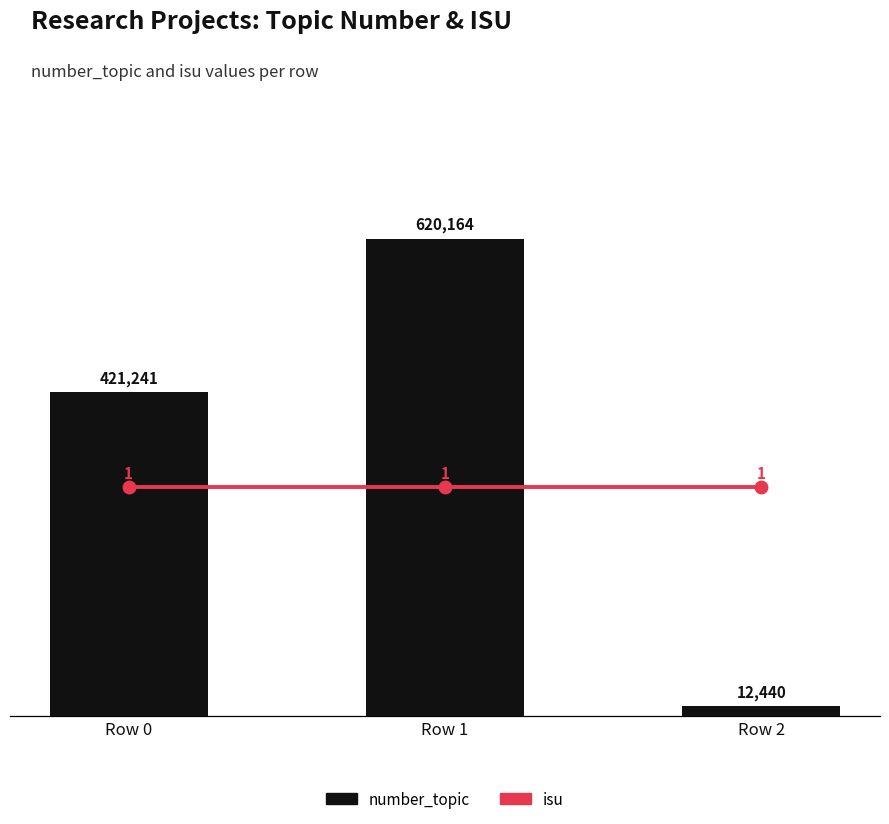

What is the value of the isu bar at the 1st from the left?

1